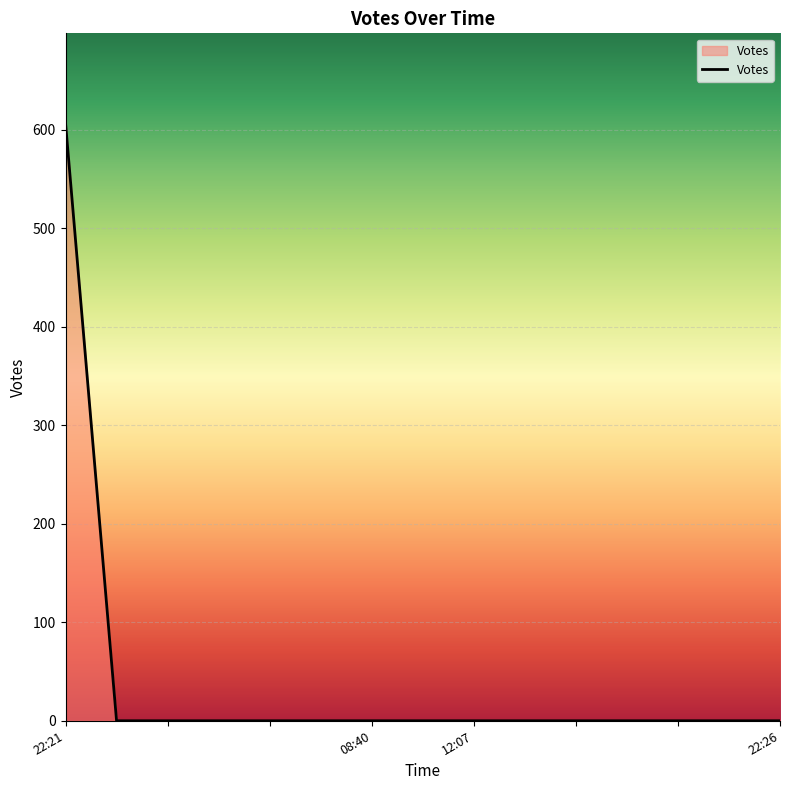

What is the difference between the maximum and minimum values?

607